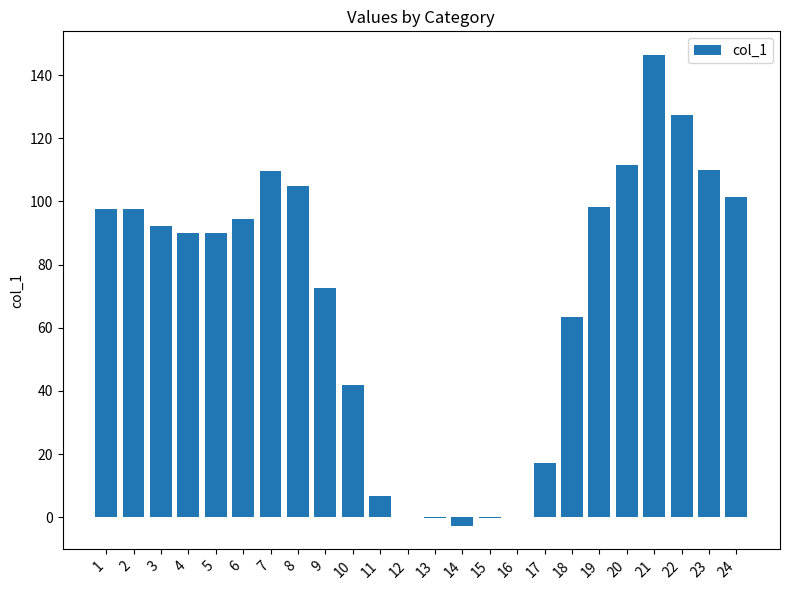

True or false: the data shows 76.1 at 21.

False